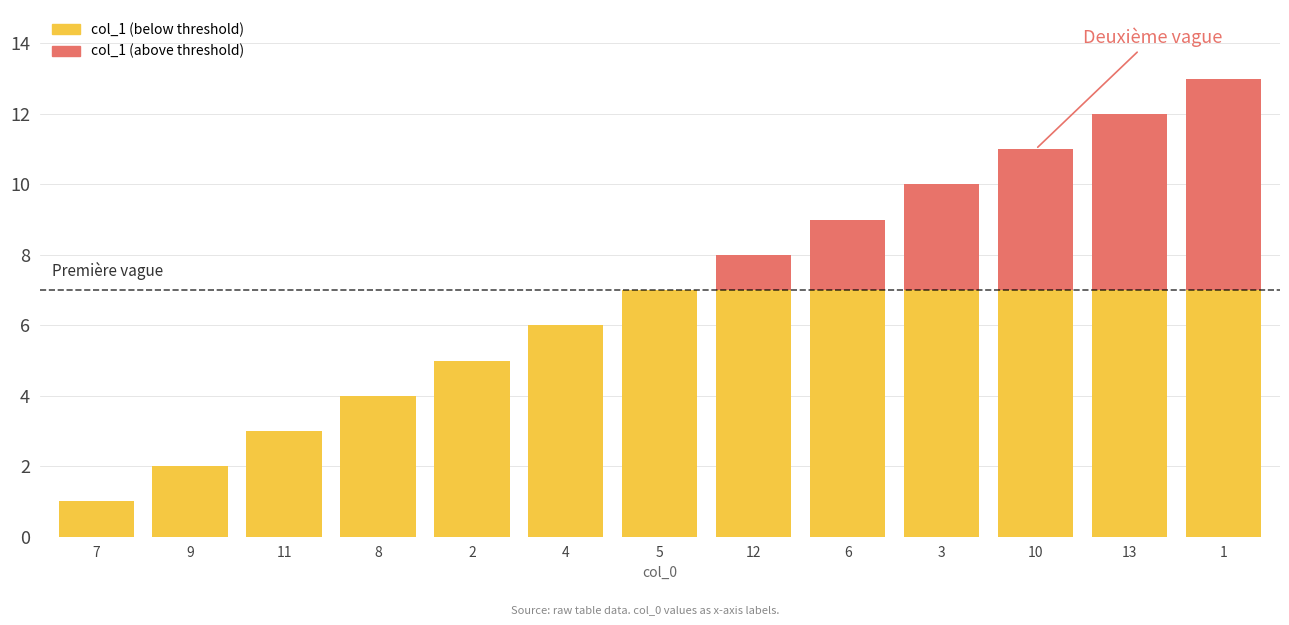

At which label is the value closest to 7?

5